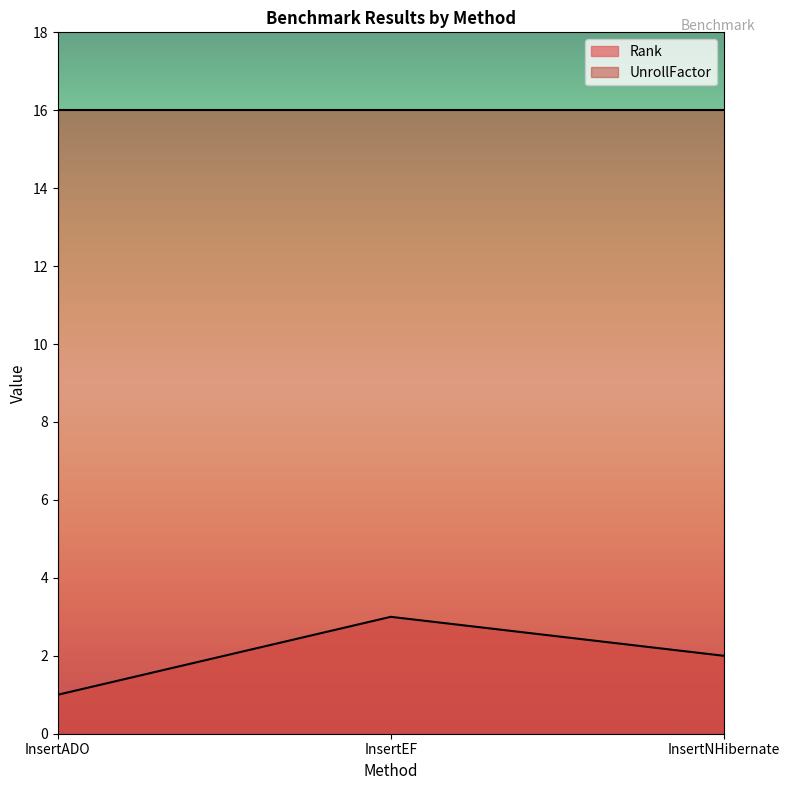

Rank the categories by value from lowest to highest.

InsertADO, InsertNHibernate, InsertEF